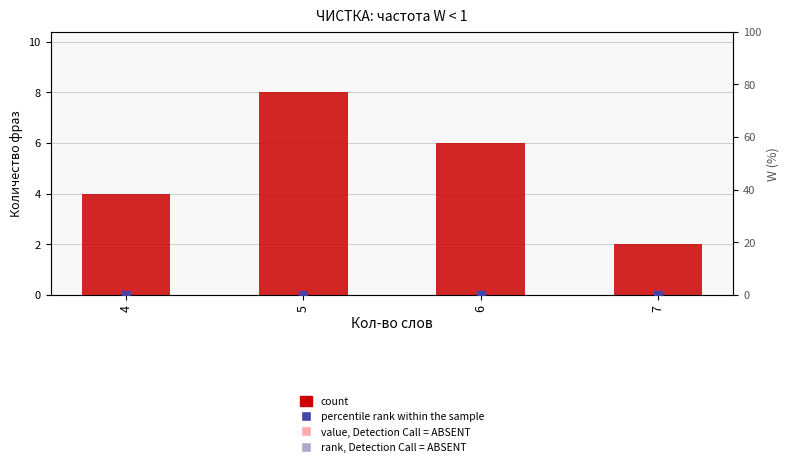

What are all the series names shown in the legend?

count, percentile rank within the sample